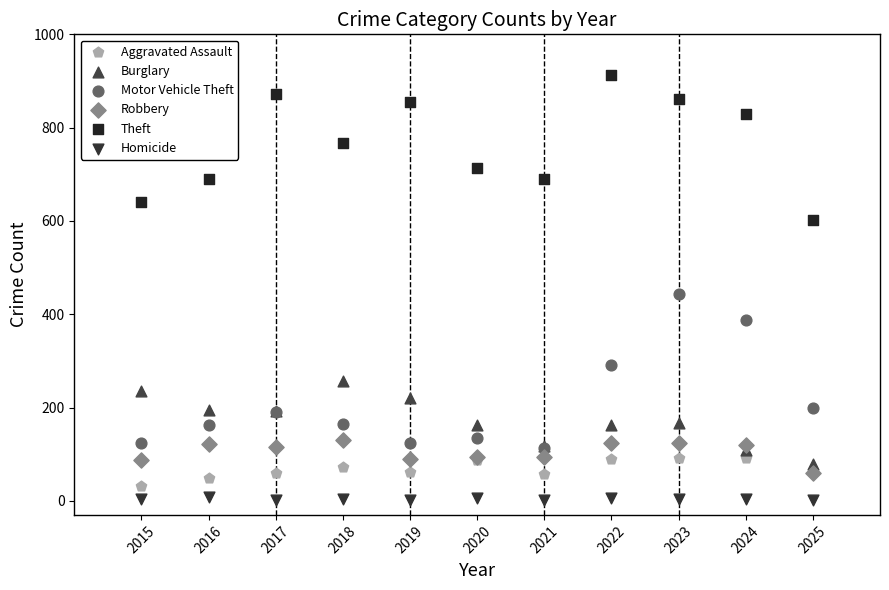

Which series contains the highest Y value?

Theft